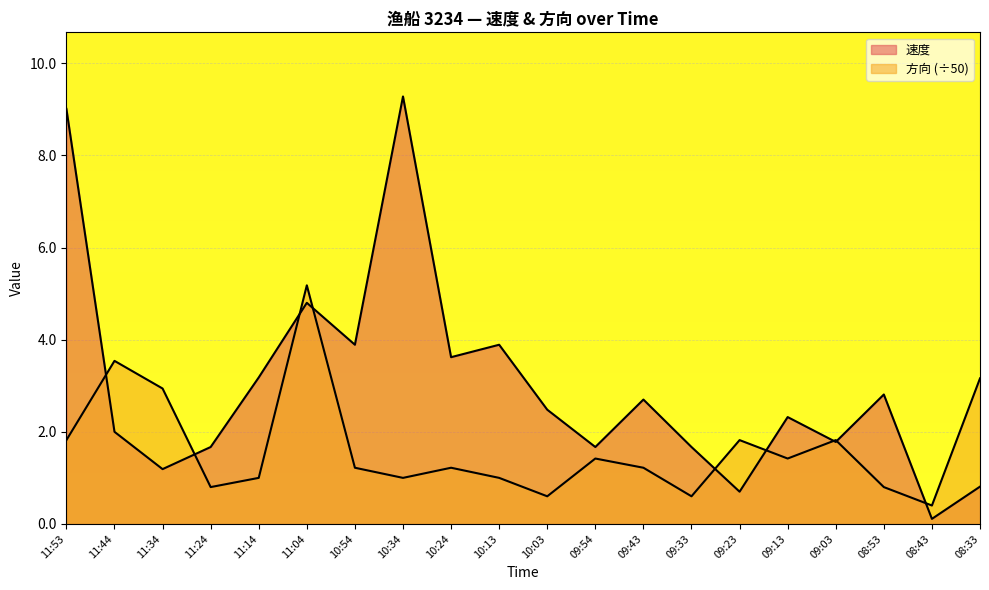

What is the spread (max minus min) of values at 10:34?

8.3